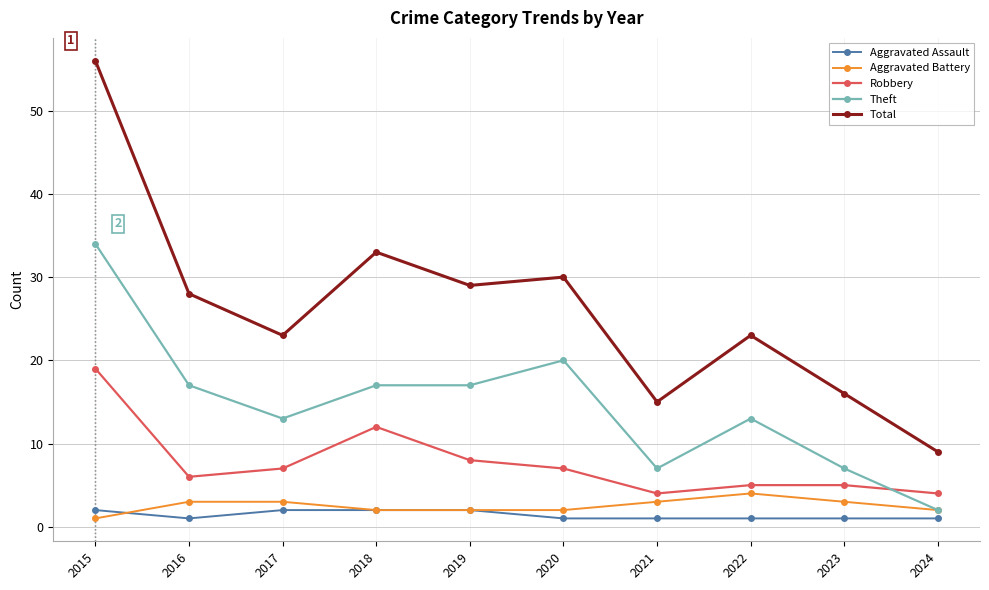

What is the sum of the Aggravated Battery values at 2024 and 2016?

5